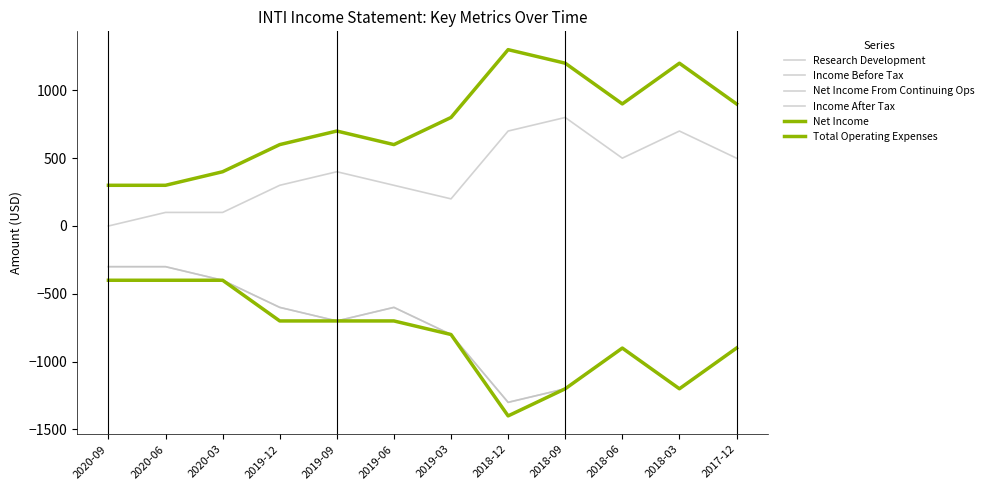

Does the chart display data point markers on the line(s)?

No